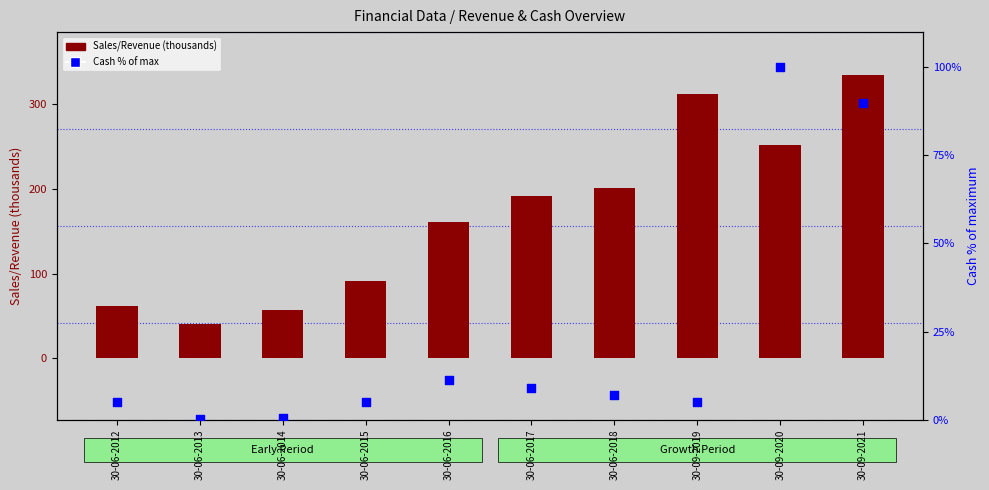

What is the total value across all series at 30-09-2020?

351.4